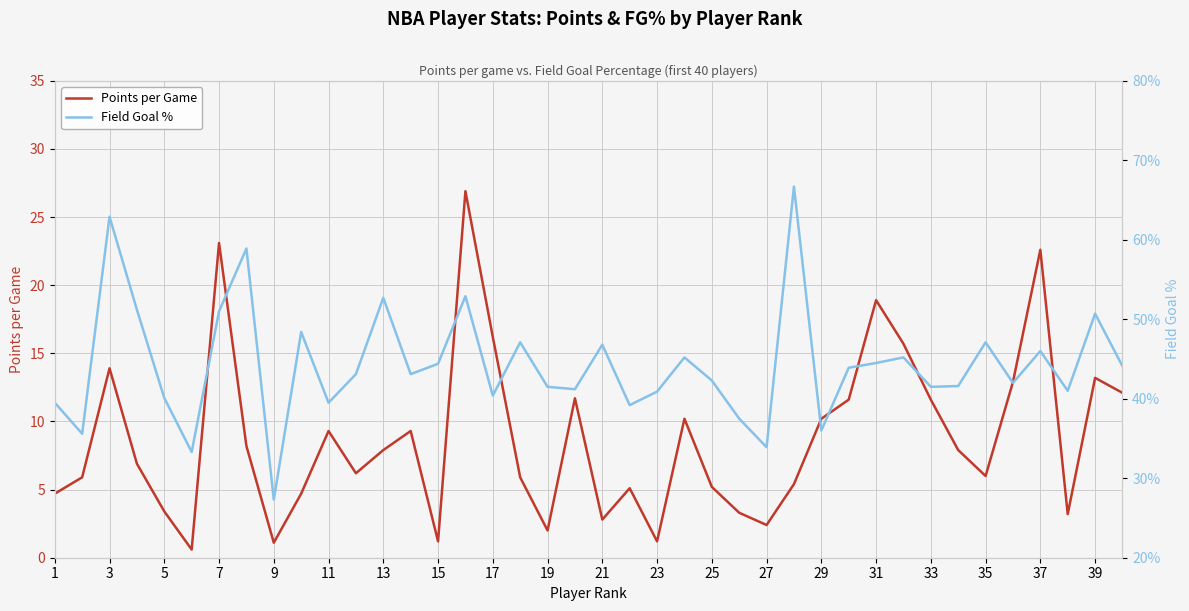

True or false: Field Goal % and Points per Game cross at least once.

False